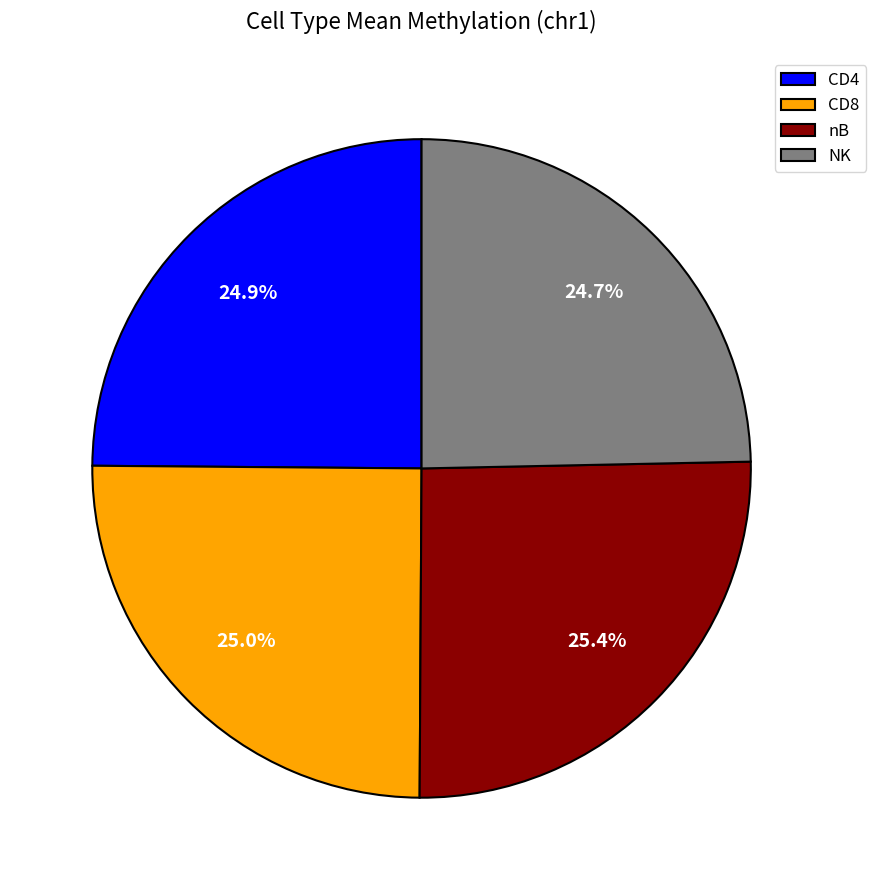

What is the total percentage of CD4 and CD8?

49.9%